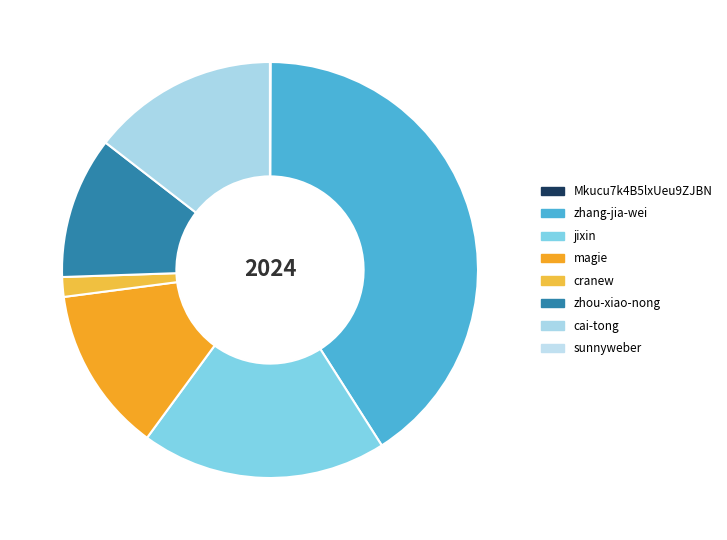

Is it true that sunnyweber is 0% of the pie?

True